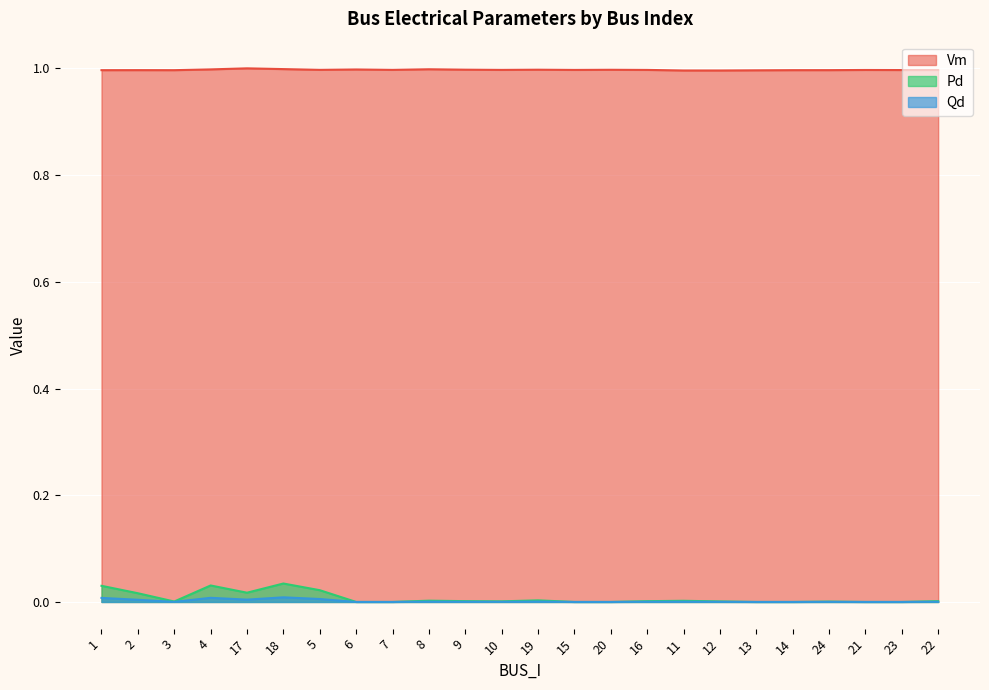

What is the total value across all series at 8?

1.0